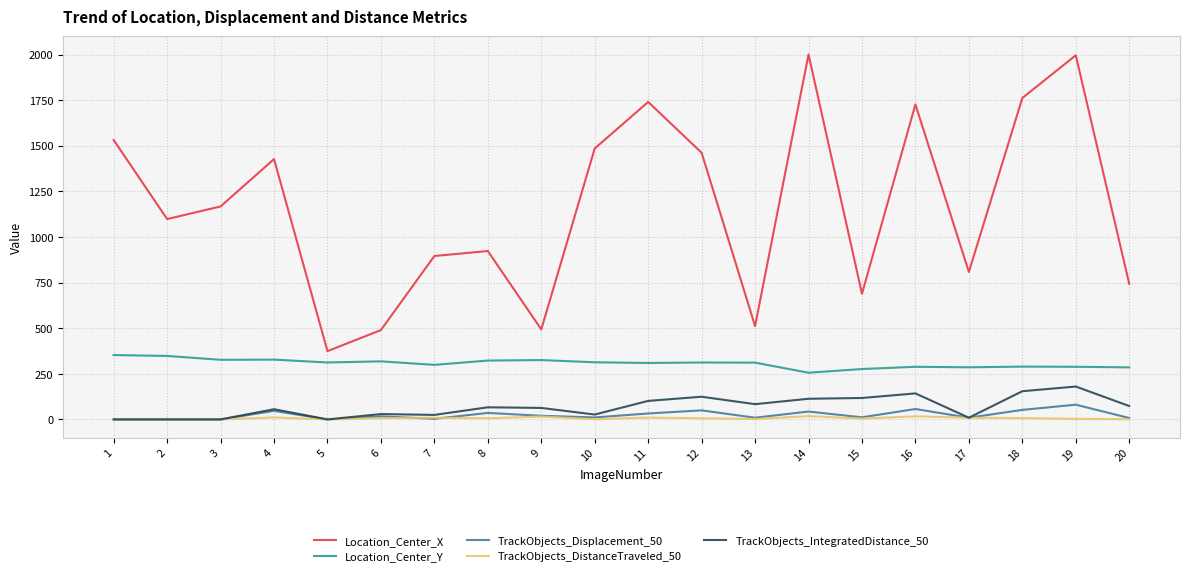

Is the value of TrackObjects_IntegratedDistance_50 at 15 greater than the value of TrackObjects_Displacement_50 at 1?

Yes